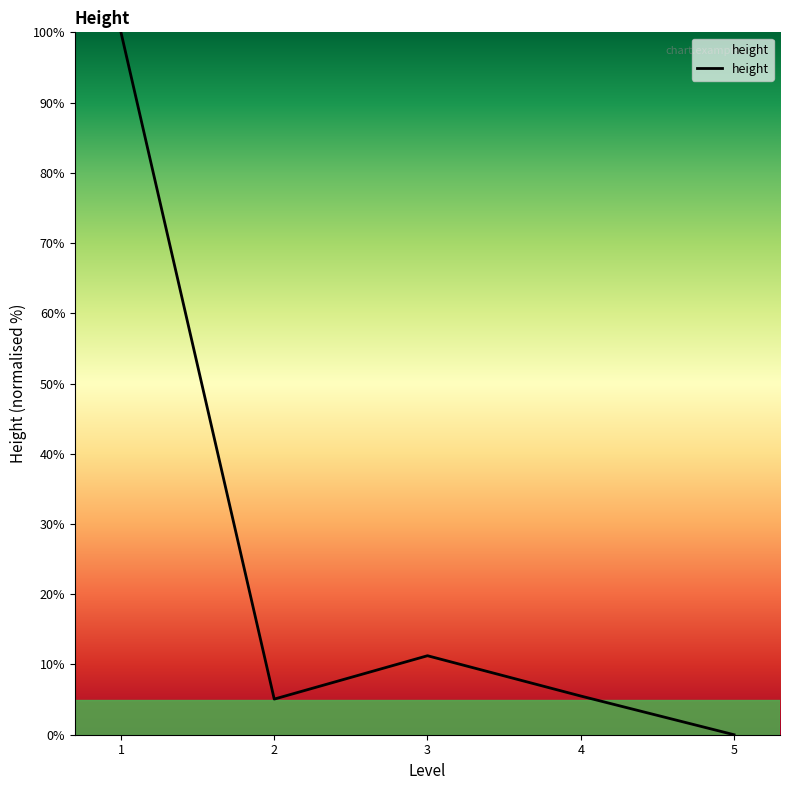

Does the chart display data point markers on the line(s)?

No